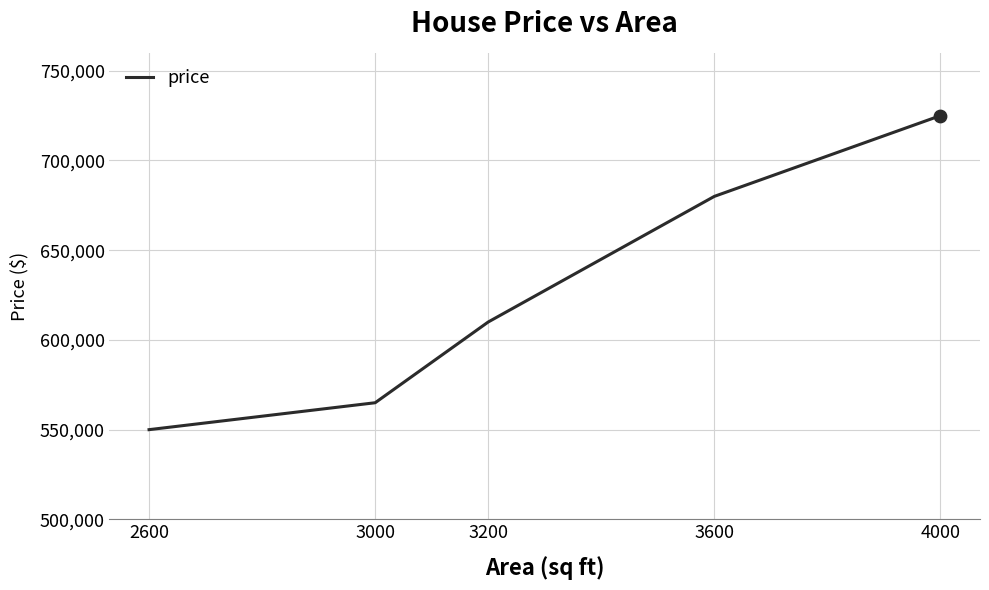

Between 3000 and 3200, which is larger?

3200